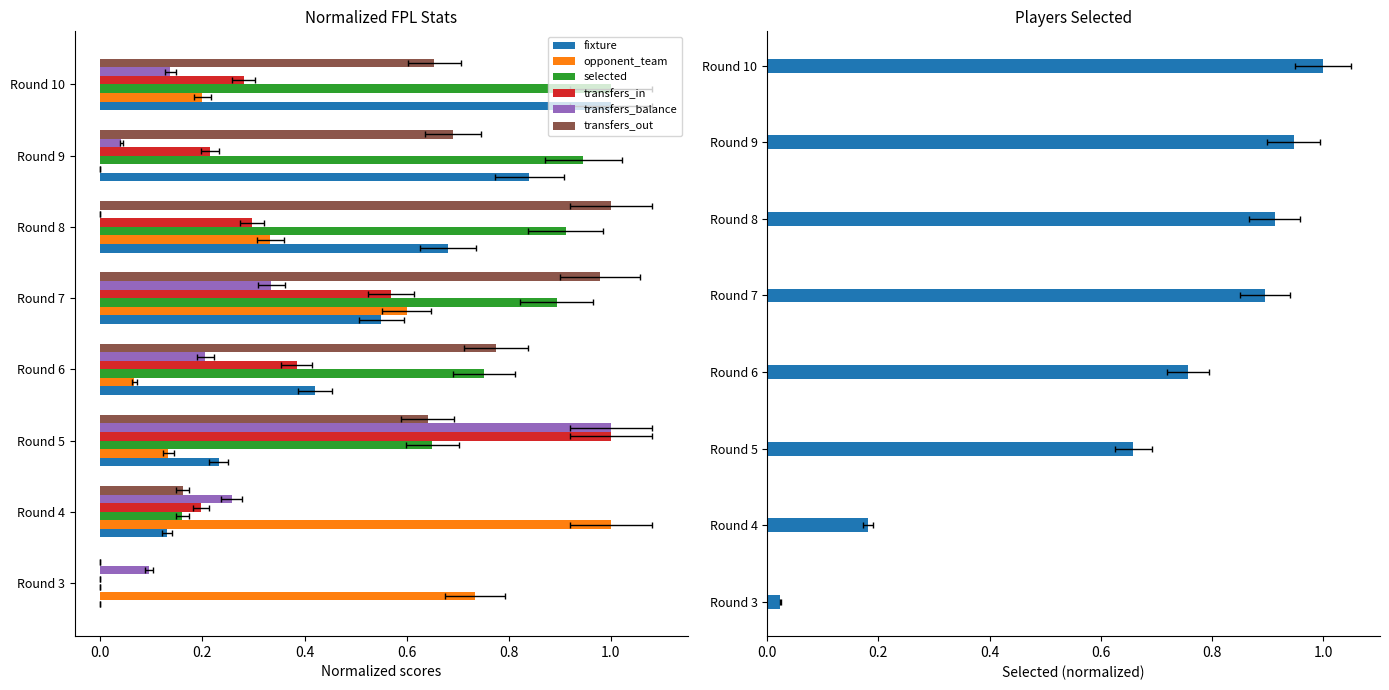

How many positive values does the transfers_balance series have?

7